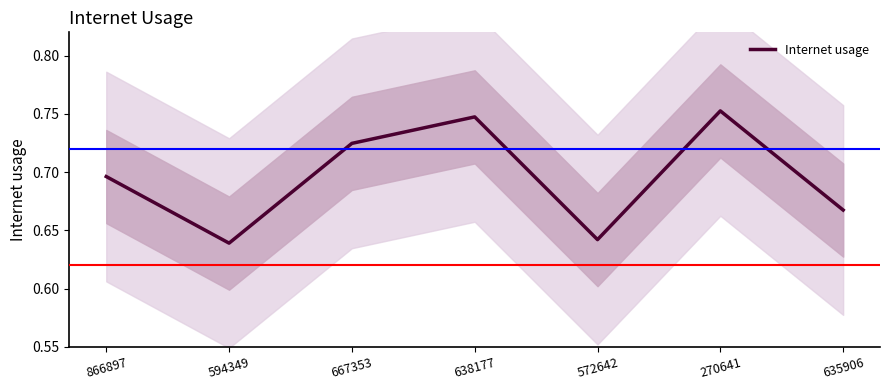

Is this an area chart (filled region under the line)?

No